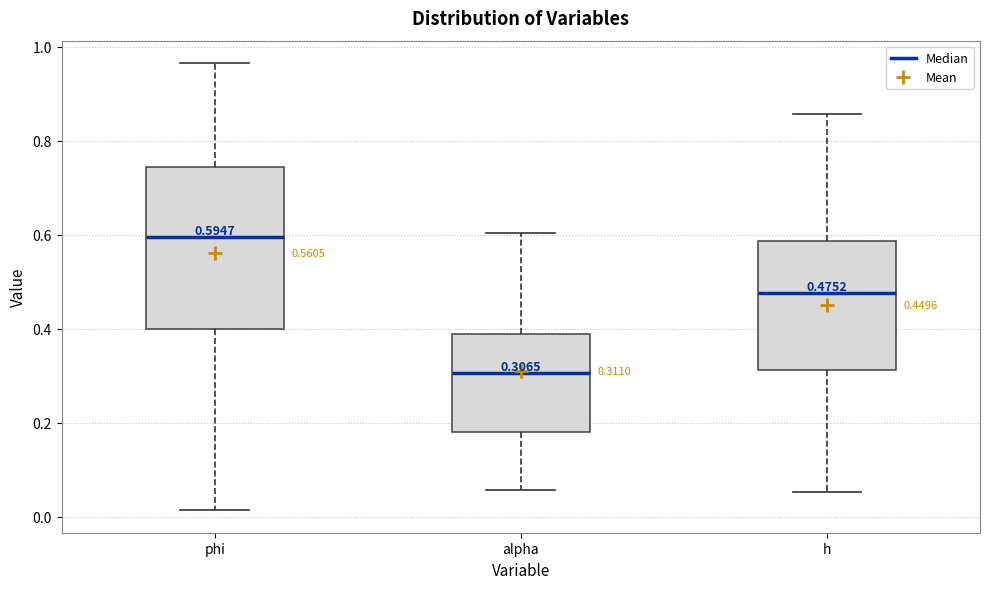

Which box has the highest median line?

phi